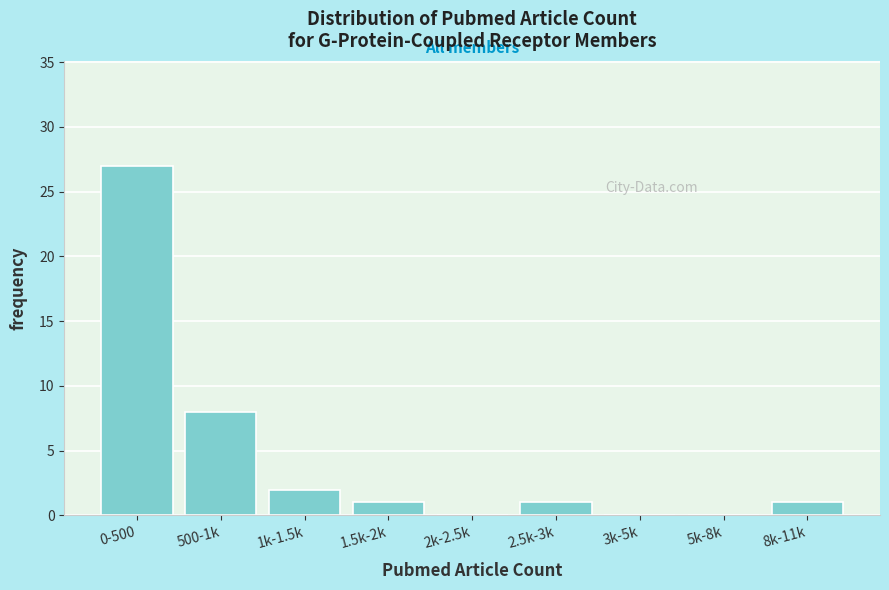

Reading left to right, what are all the values shown in this chart?

0-500=27	500-1k=8	1k-1.5k=2	1.5k-2k=1	2k-2.5k=0	2.5k-3k=1	3k-5k=0	5k-8k=0	8k-11k=1